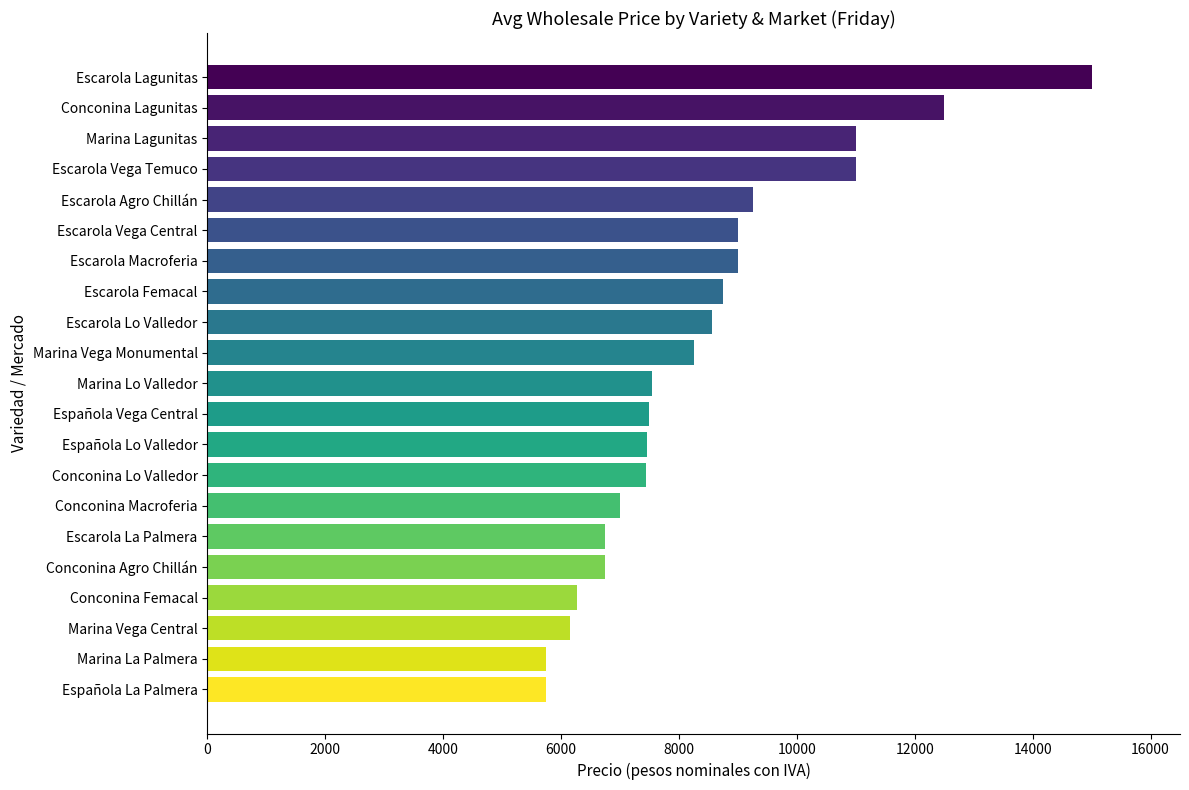

Approximately how many times larger is the value at Conconina Lo Valledor compared to Escarola Vega Temuco?

0.7